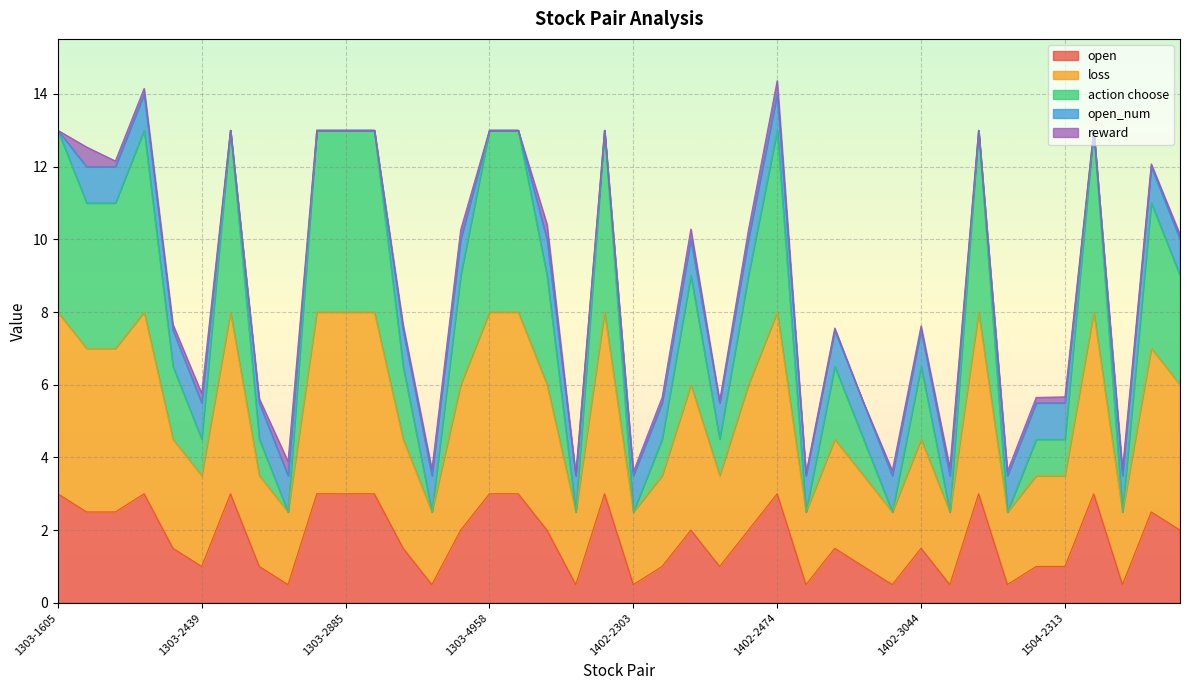

At which label does open first exceed 2?

1303-1605